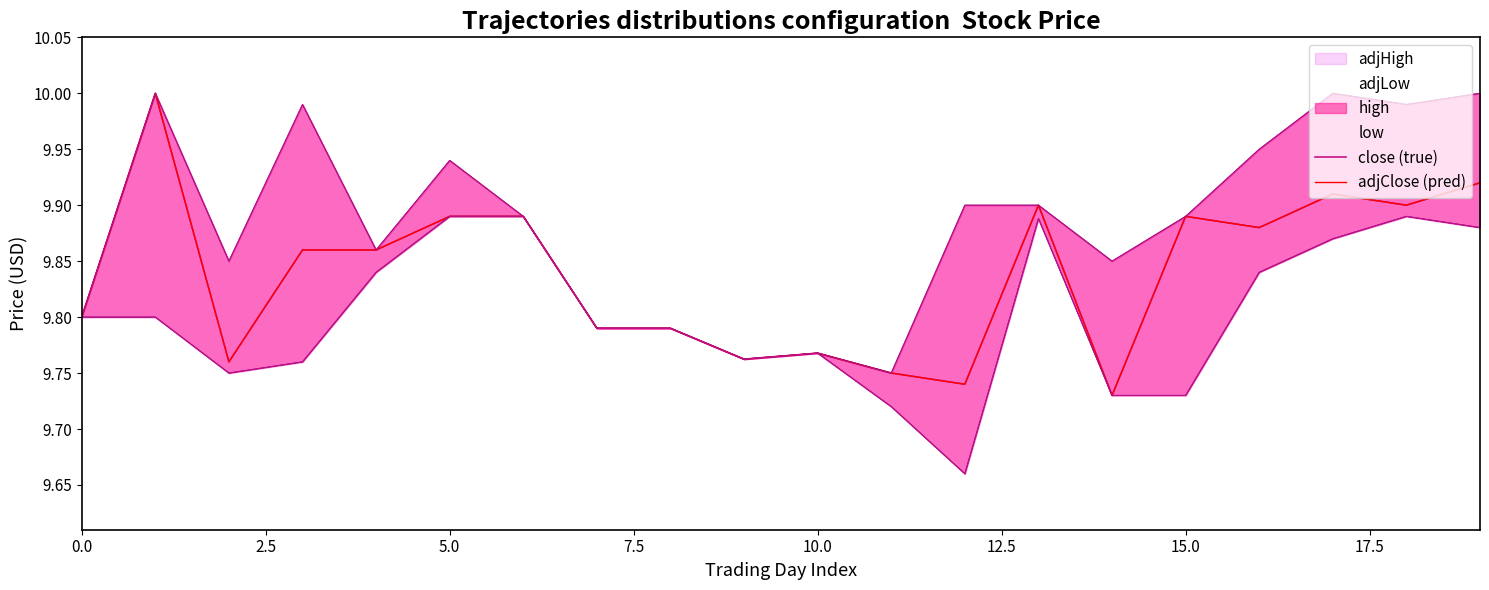

List the series in order of their peak value, lowest first.

close (true), adjClose (pred)